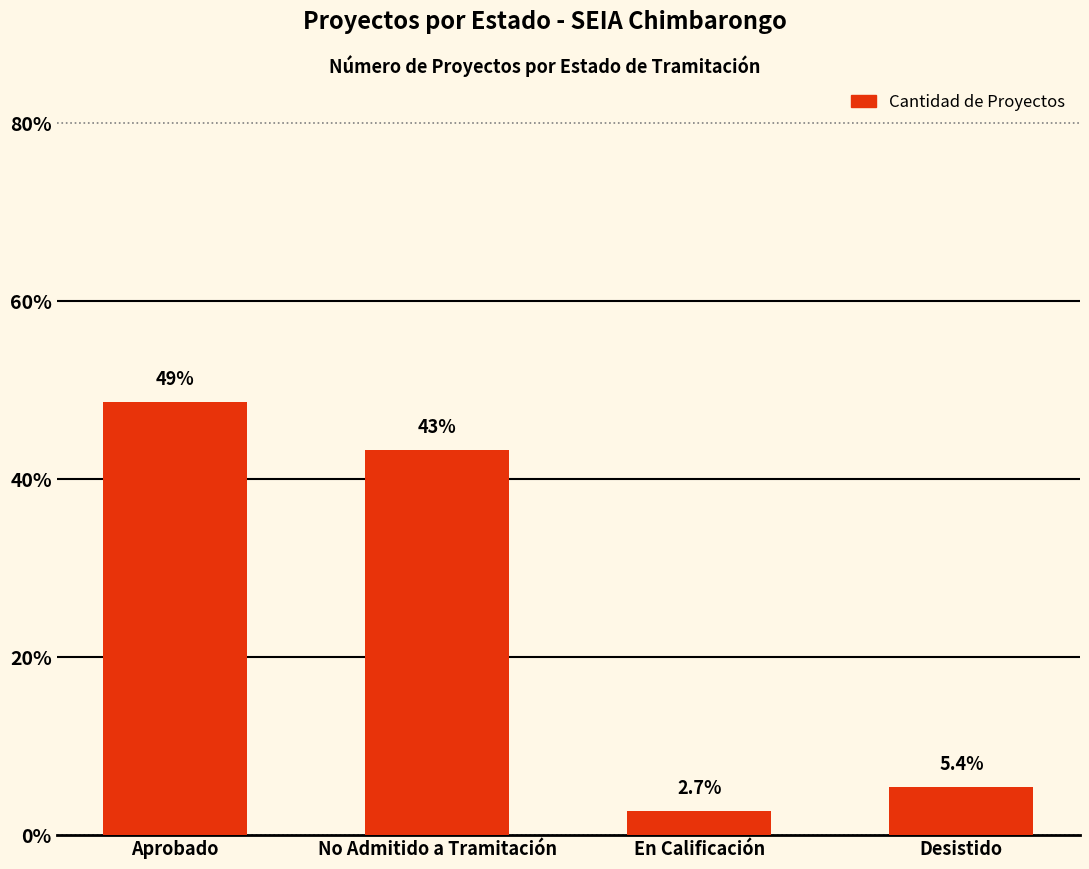

How many bars are there in total?

4